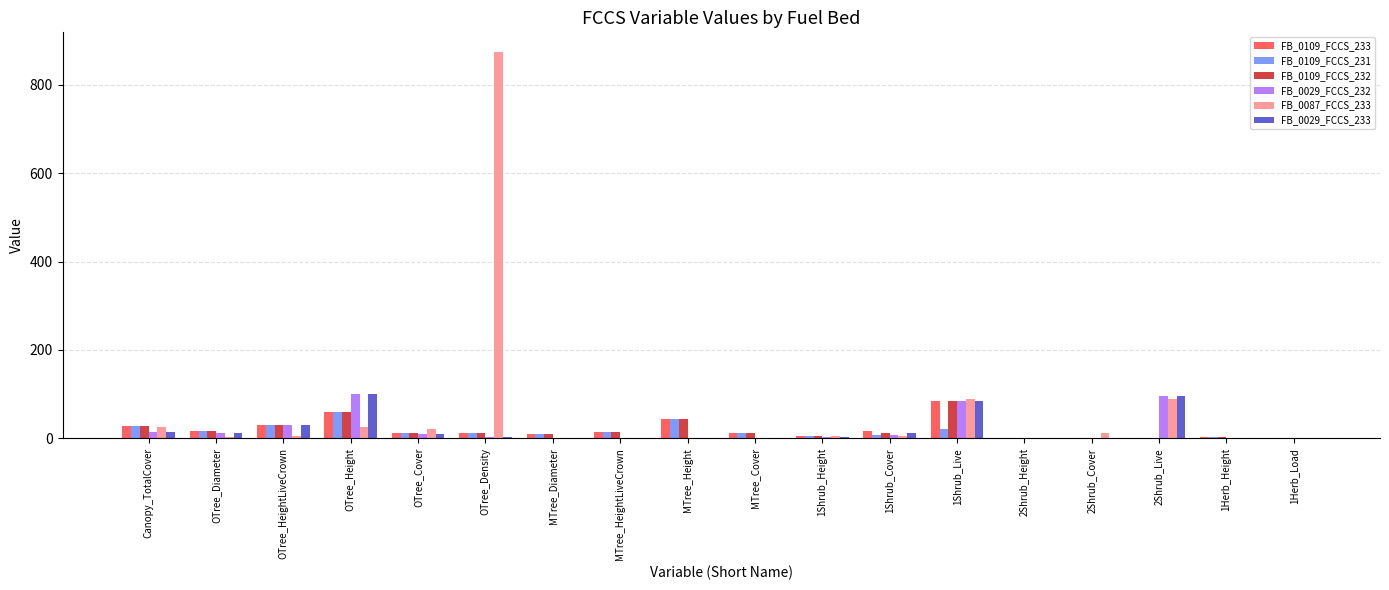

How many data points does each series have?

18